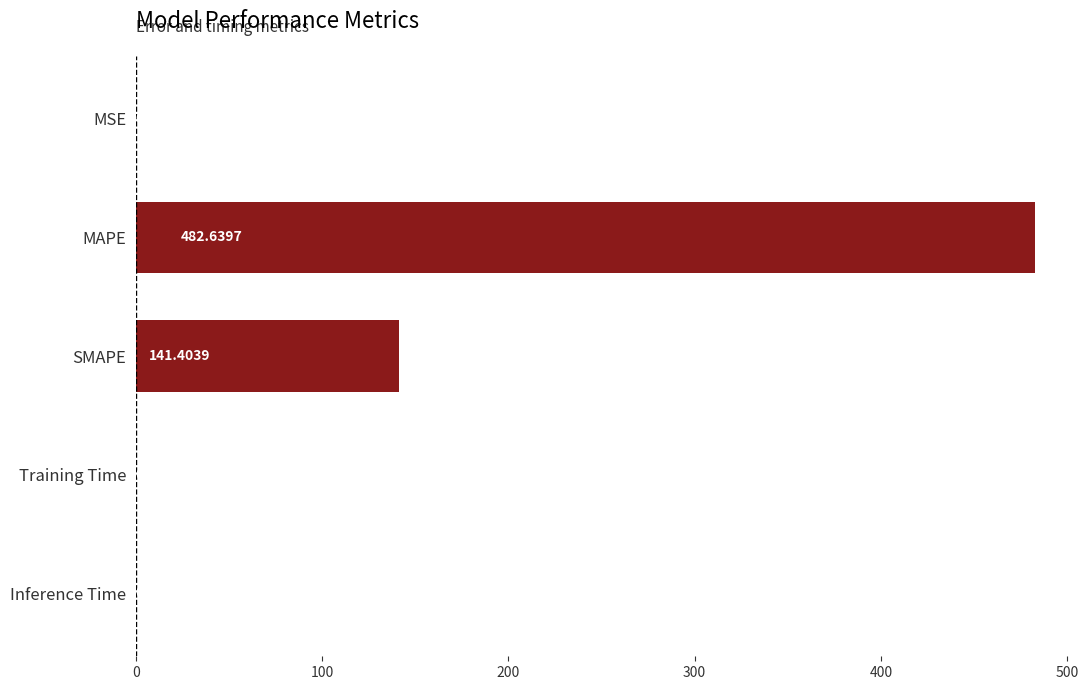

What is the sum of all values?

624.2